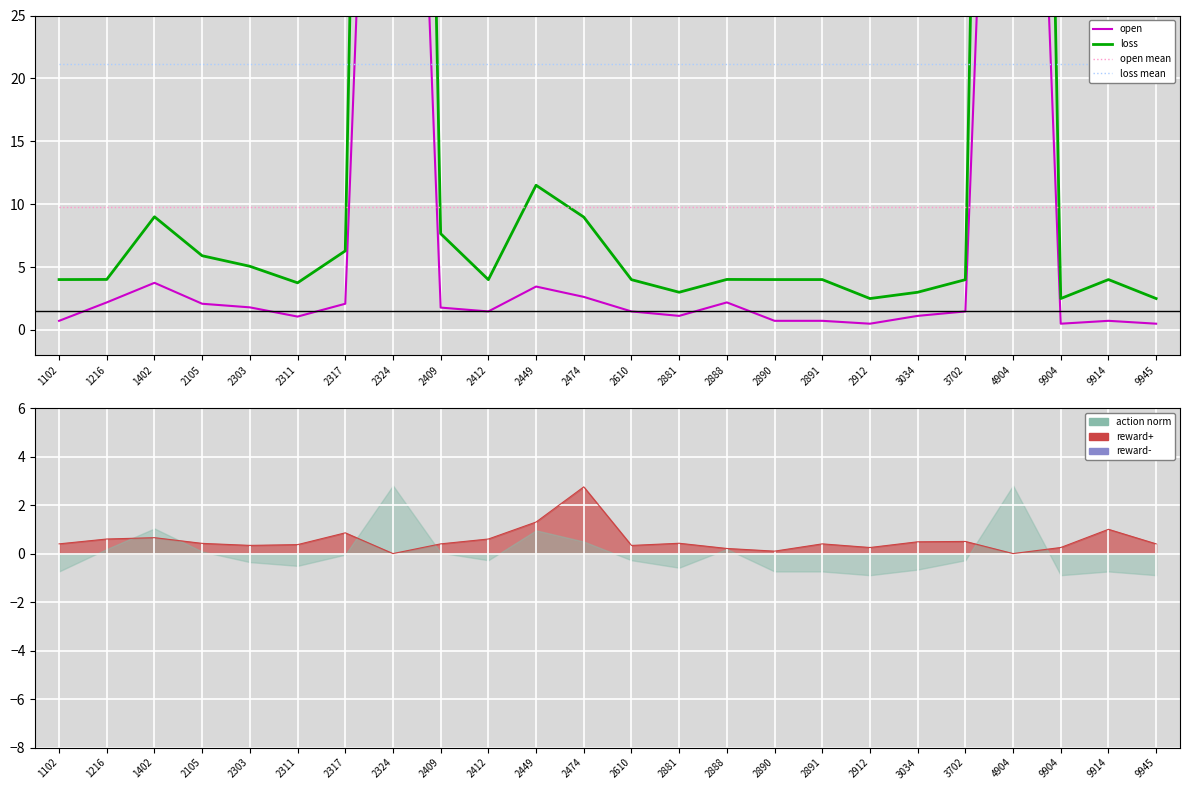

In open, how many points are higher than both neighbors (excluding endpoints)?

6